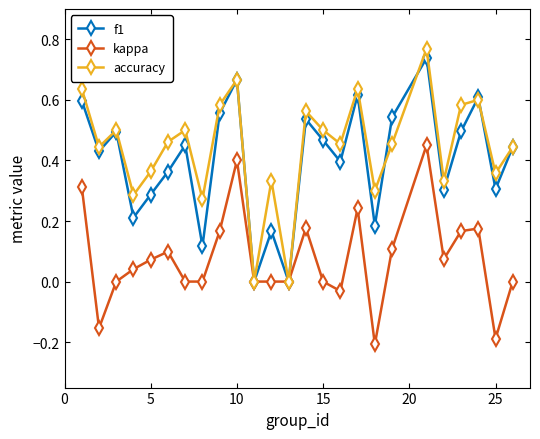

True or false: kappa has more than 1 interior local peaks.

True